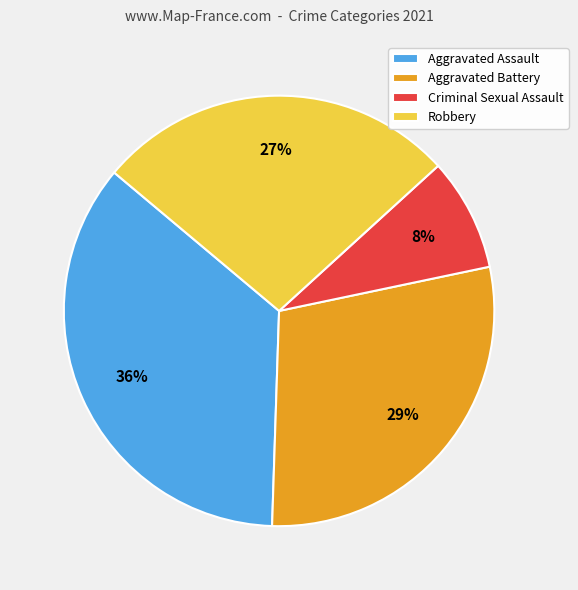

To the nearest percent, what is the average slice percentage?

25%